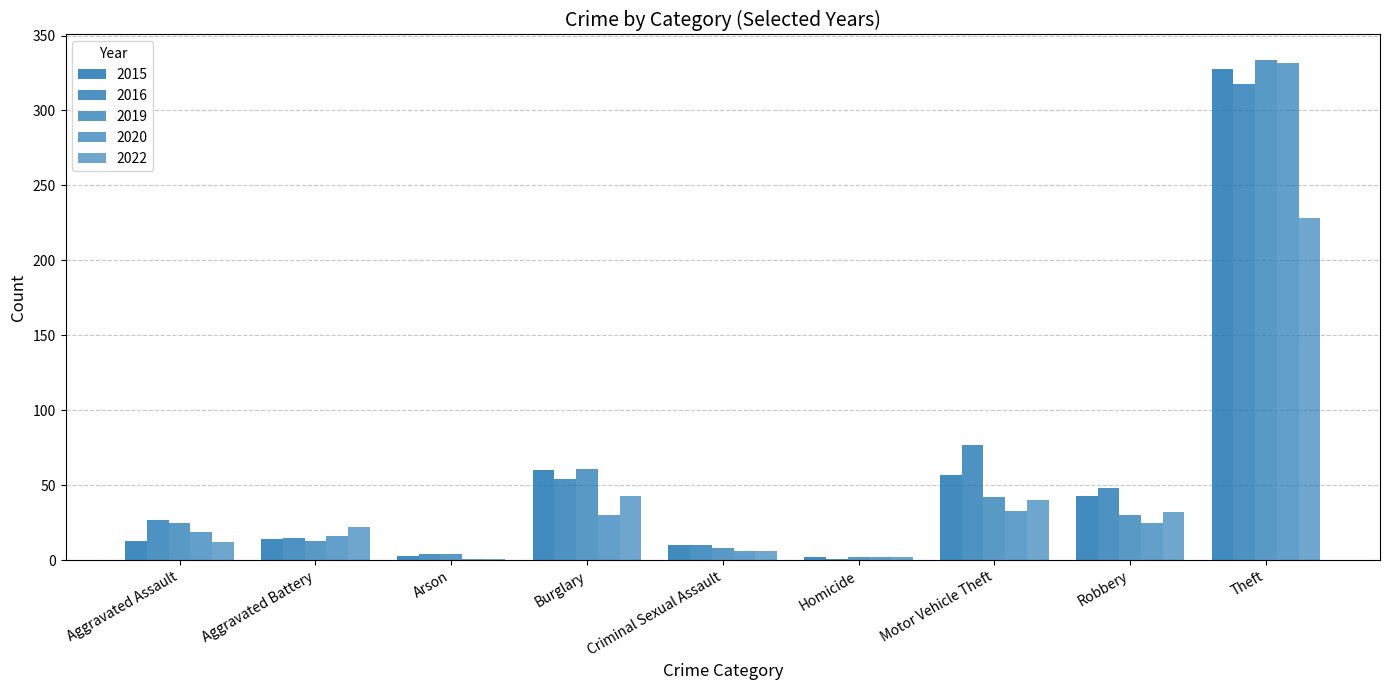

Reading left to right, list all the values displayed in this chart.

2015: Aggravated Assault=13	Aggravated Battery=14	Arson=3	Burglary=60	Criminal Sexual Assault=10	Homicide=2	Motor Vehicle Theft=57	Robbery=43	Theft=328
2016: Aggravated Assault=27	Aggravated Battery=15	Arson=4	Burglary=54	Criminal Sexual Assault=10	Homicide=1	Motor Vehicle Theft=77	Robbery=48	Theft=318
2019: Aggravated Assault=25	Aggravated Battery=13	Arson=4	Burglary=61	Criminal Sexual Assault=8	Homicide=2	Motor Vehicle Theft=42	Robbery=30	Theft=334
2020: Aggravated Assault=19	Aggravated Battery=16	Arson=1	Burglary=30	Criminal Sexual Assault=6	Homicide=2	Motor Vehicle Theft=33	Robbery=25	Theft=332
2022: Aggravated Assault=12	Aggravated Battery=22	Arson=1	Burglary=43	Criminal Sexual Assault=6	Homicide=2	Motor Vehicle Theft=40	Robbery=32	Theft=228